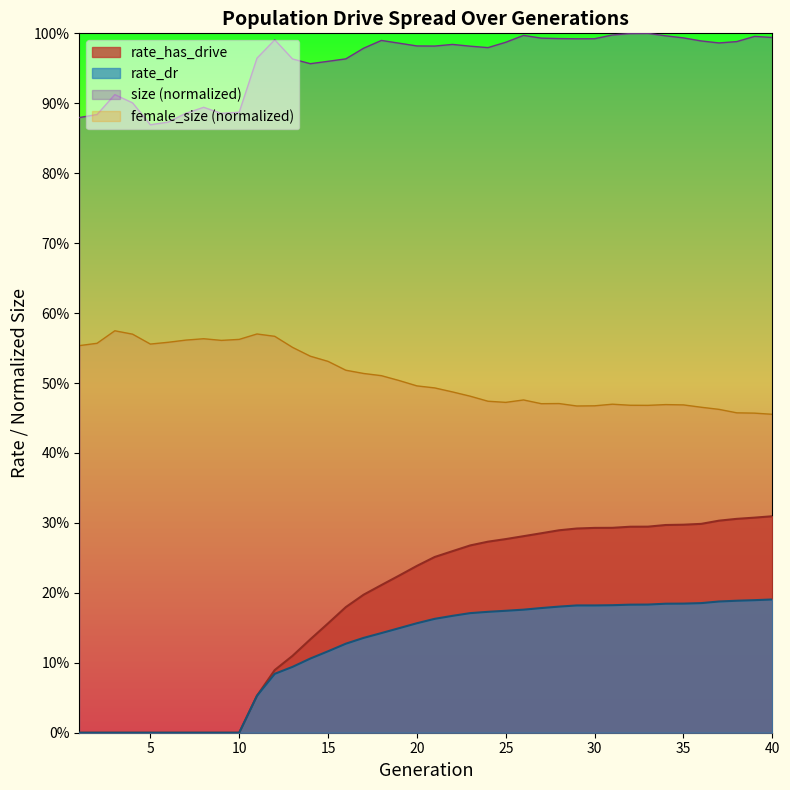

True or false: rate_has_drive has more than 2 interior local peaks.

False